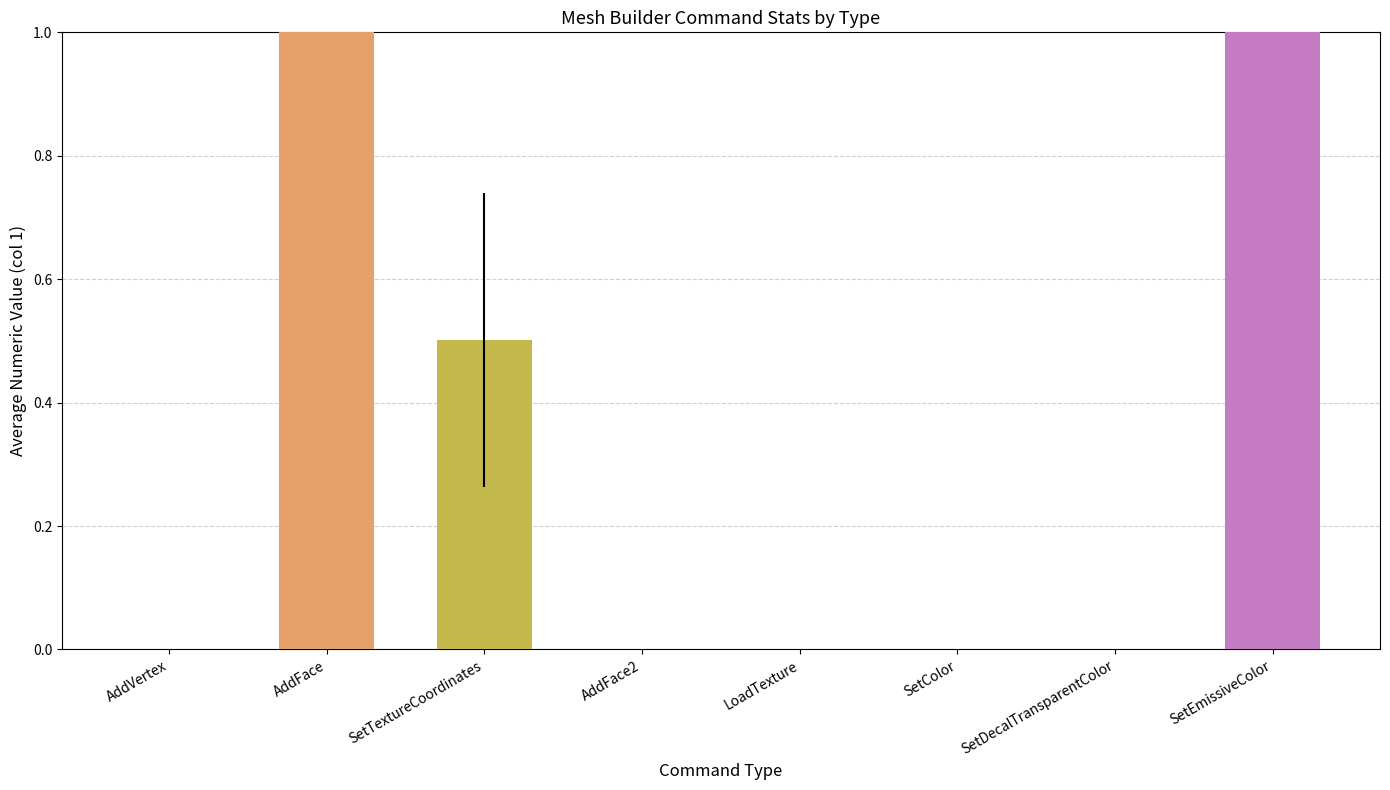

What is the maximum value shown in the chart?

168.0